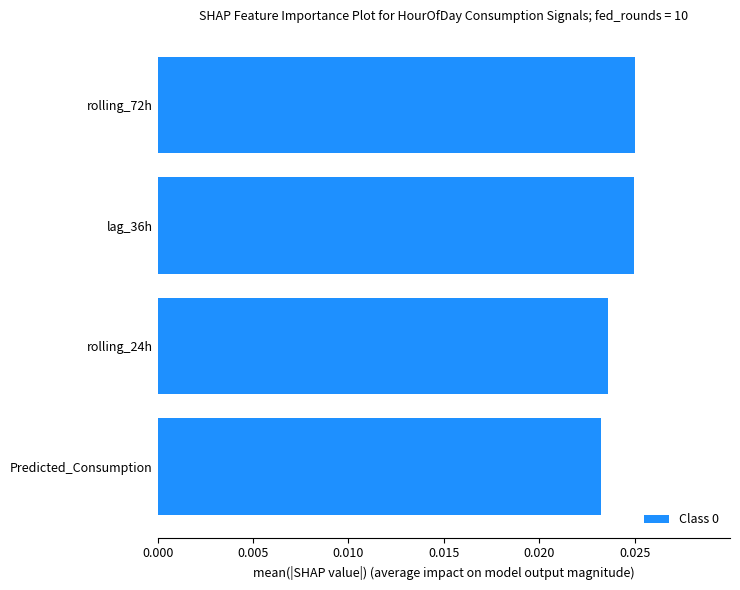

Which has a higher value, rolling_24h or rolling_72h?

rolling_72h